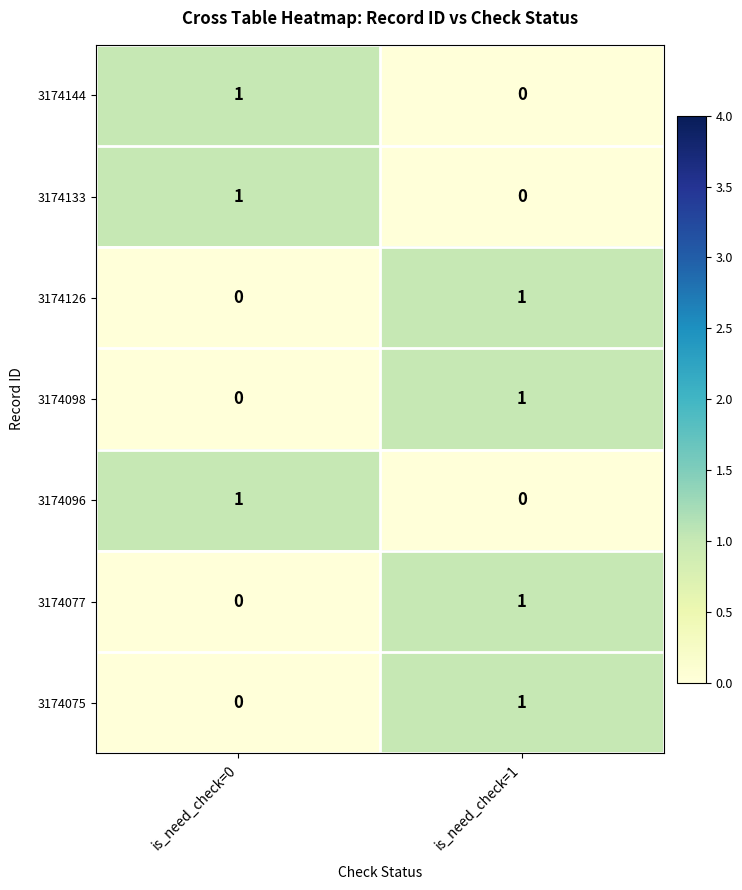

What is the total value across all series at is_need_check=1?

4